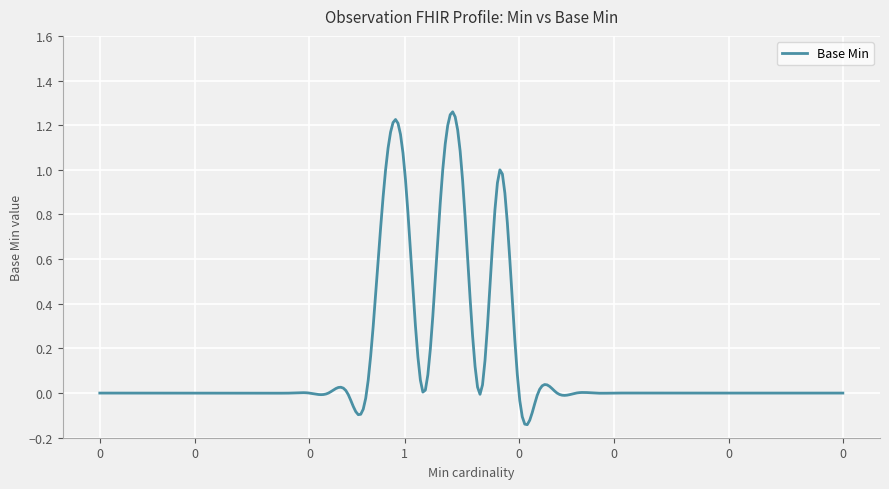

What is the difference between the maximum and minimum values?

1.4